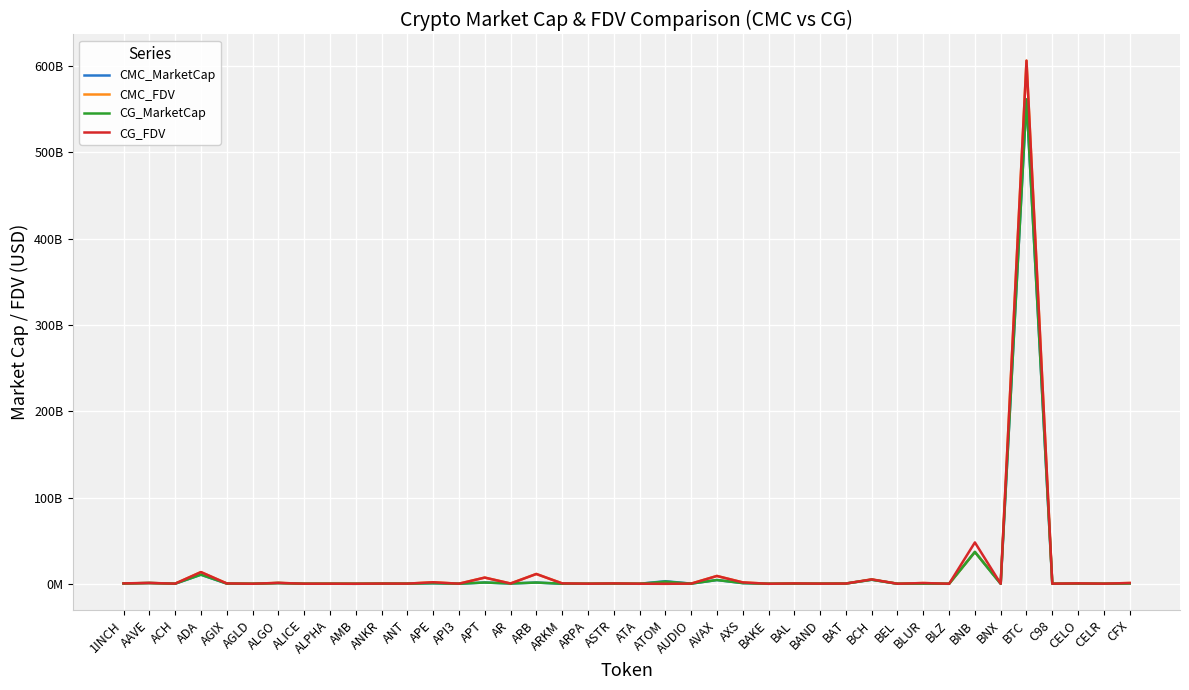

What position from the left is BTC?

36